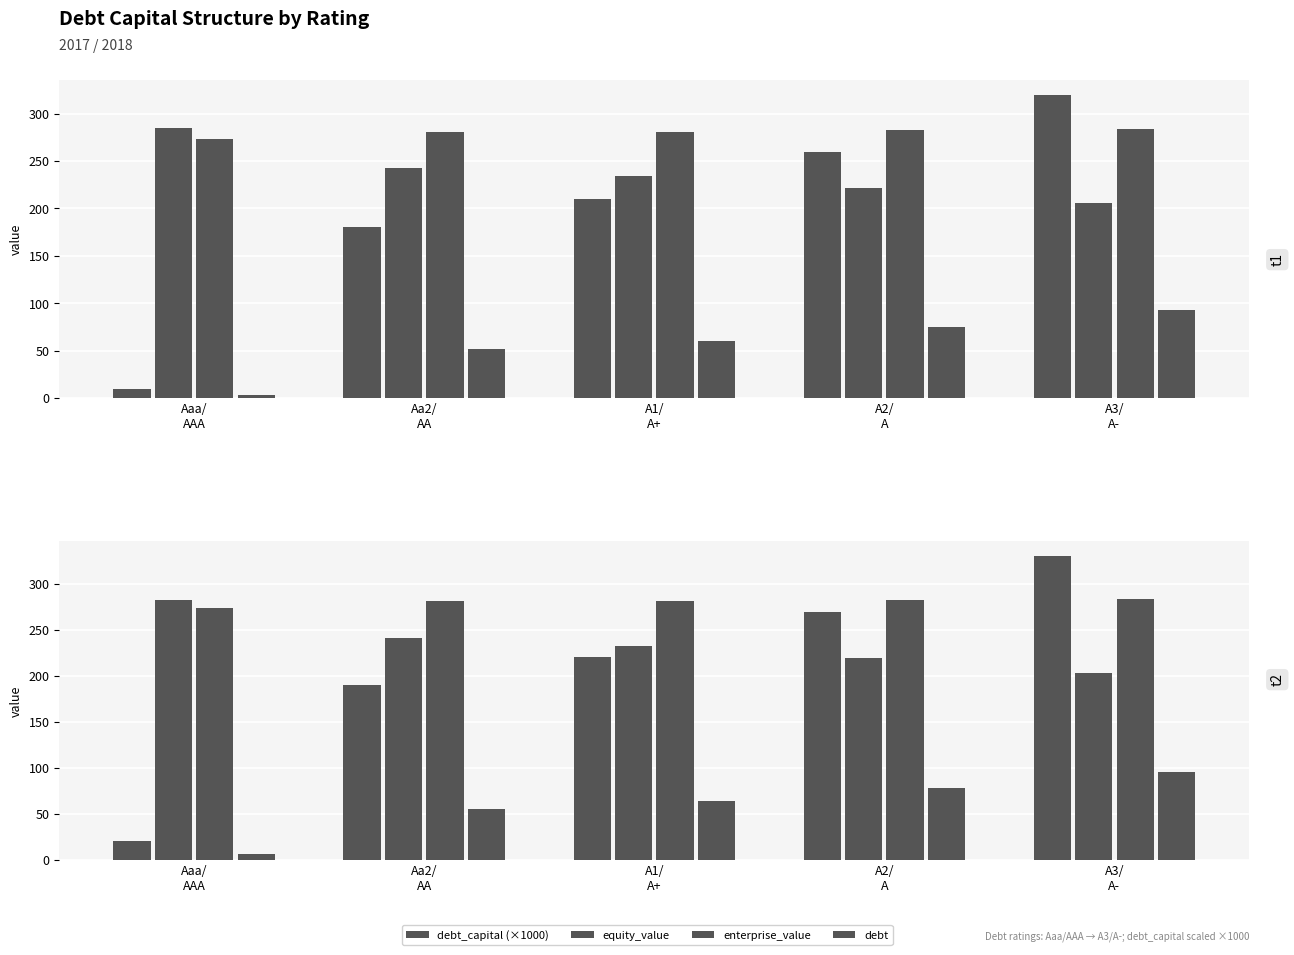

List the series in order of their peak value, lowest first.

debt, equity_value, enterprise_value, debt_capital (×1000)